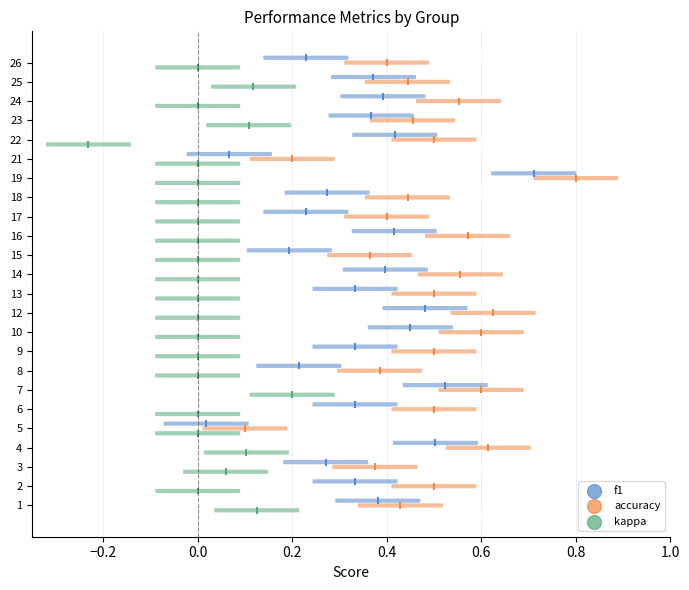

Is the value of kappa at 7 greater than the value of f1 at 1?

No